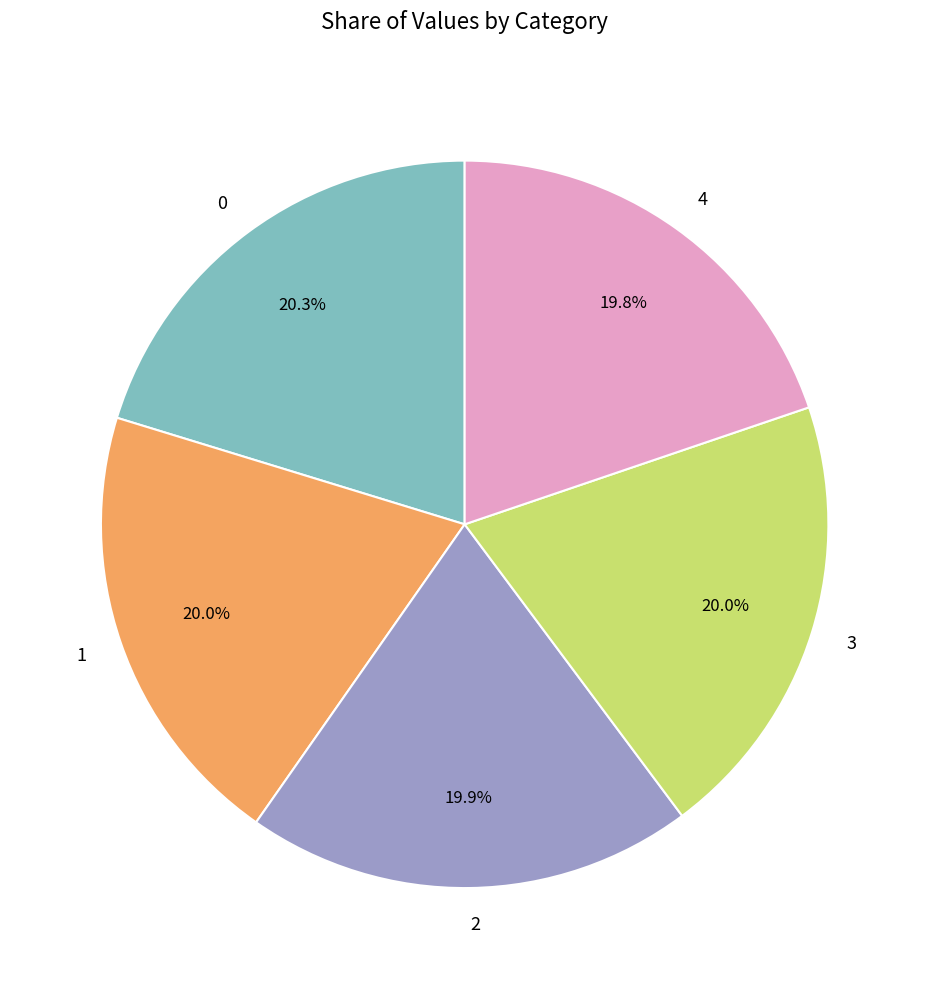

To the nearest percent, what portion does 4 represent?

20%